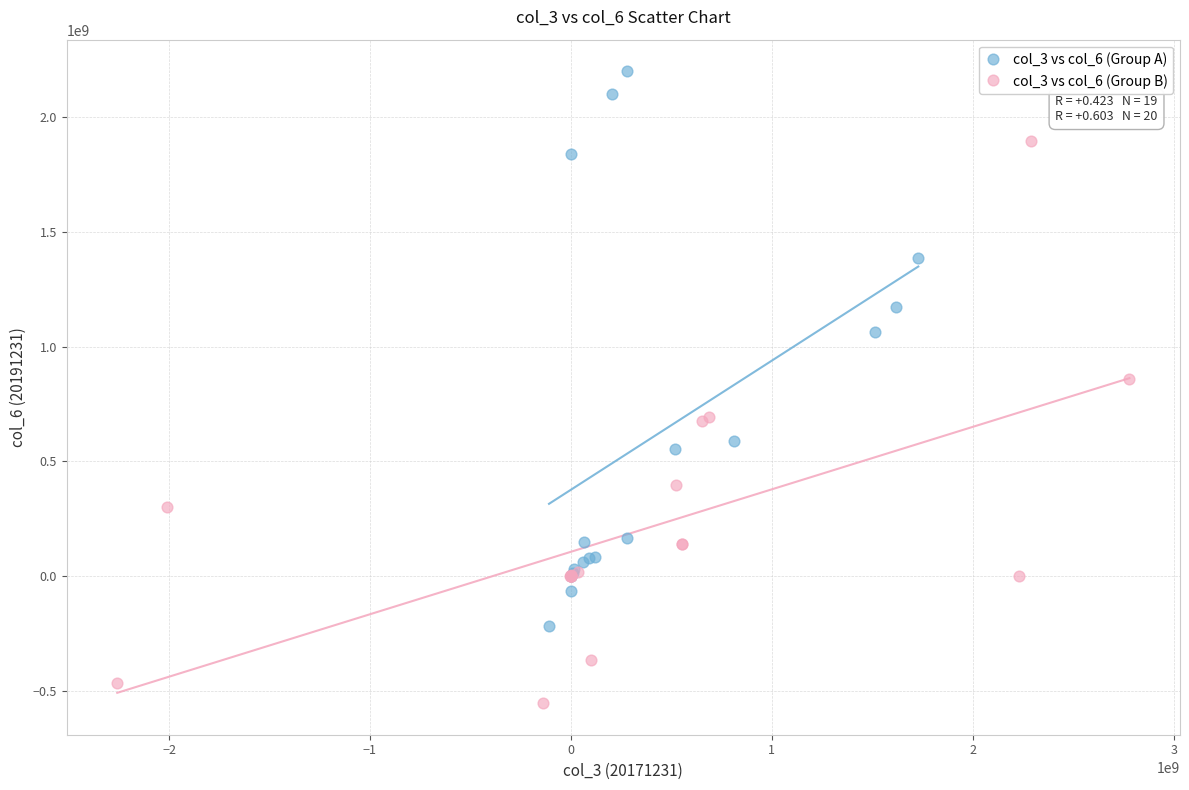

What are all the series names shown in the legend?

col_3 vs col_6 (Group A), col_3 vs col_6 (Group B)